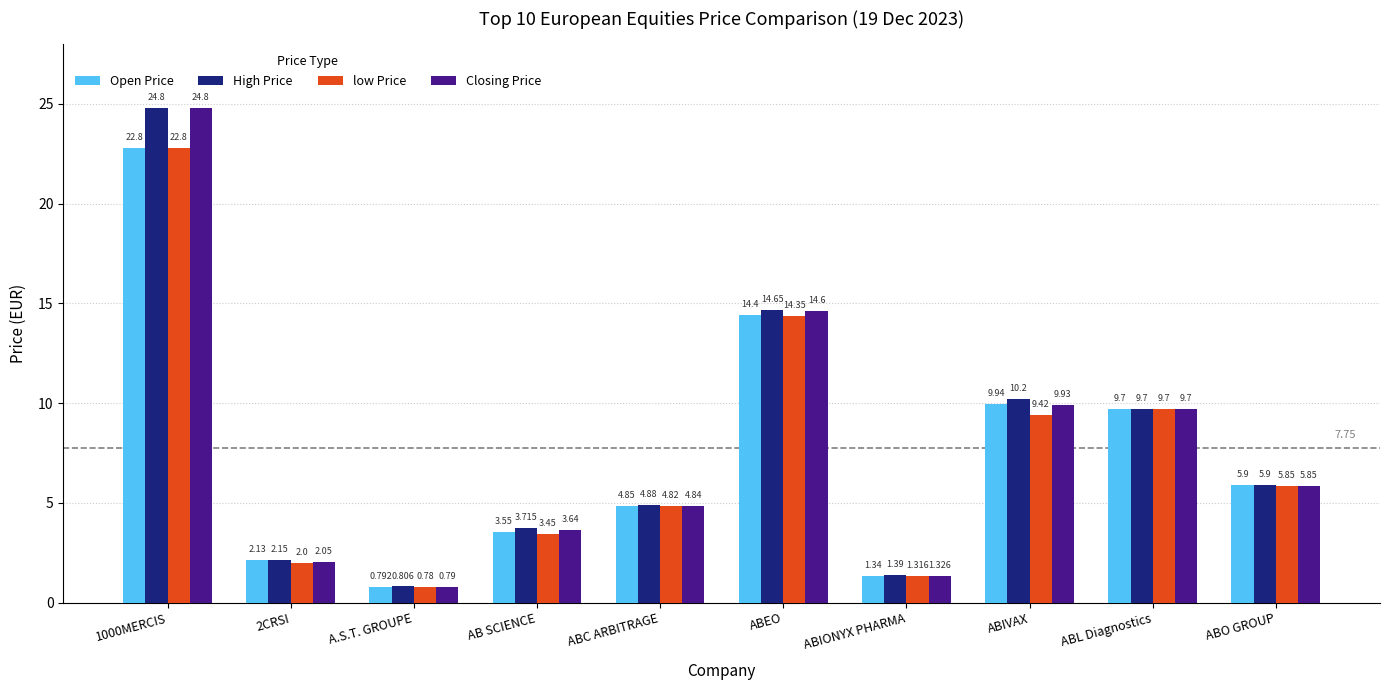

Which series has the largest range (max minus min)?

Closing Price